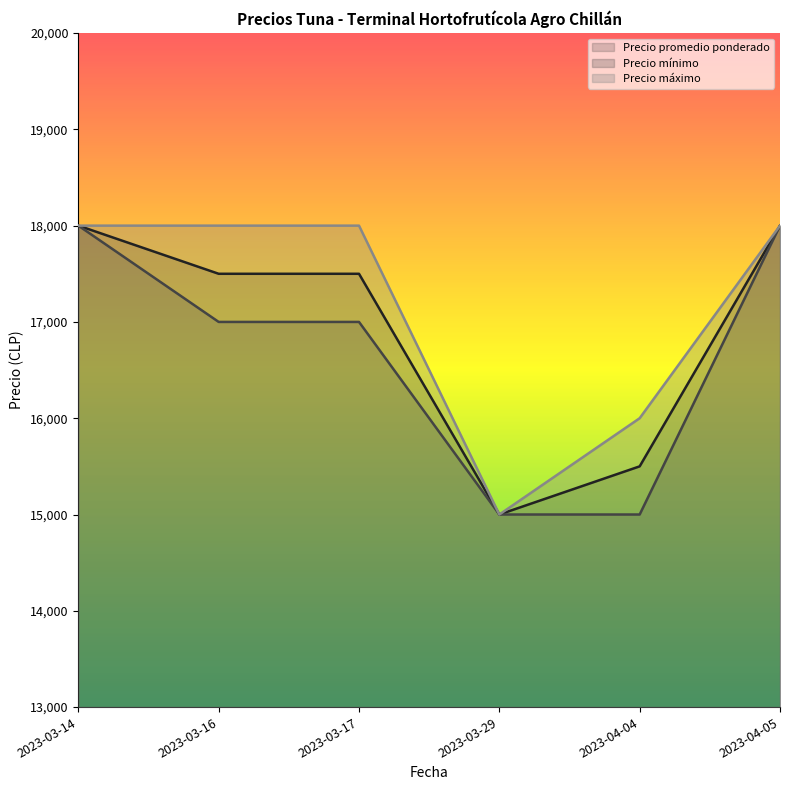

What is the difference between the Precio mínimo values at 2023-03-14 and 2023-03-29?

3000